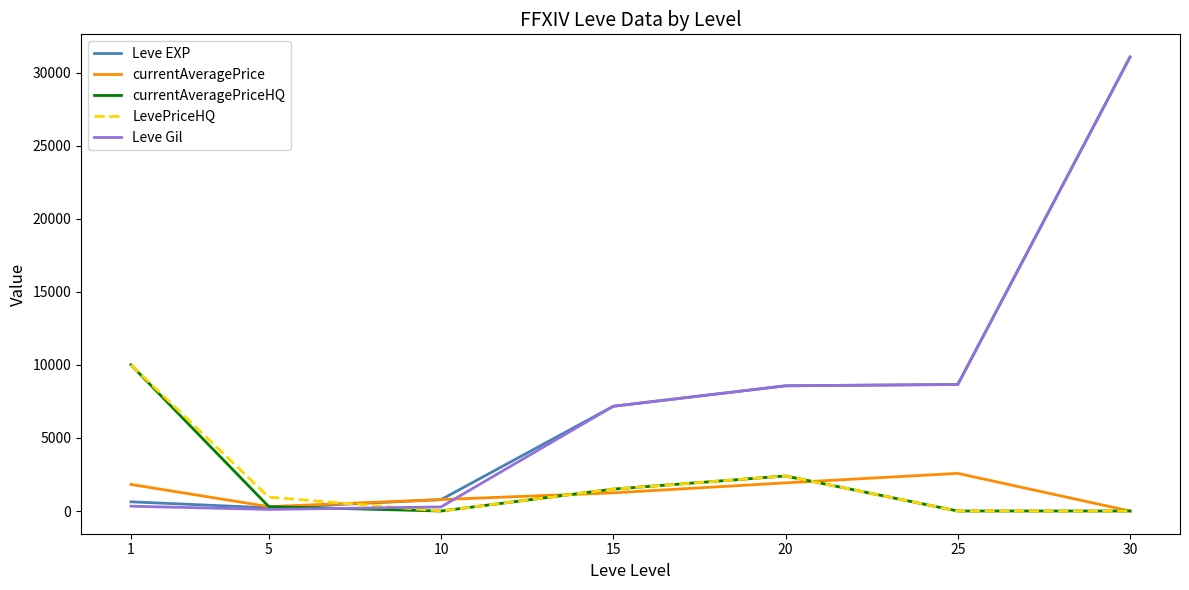

The value of Leve Gil at 30 is 52628. True or false?

False